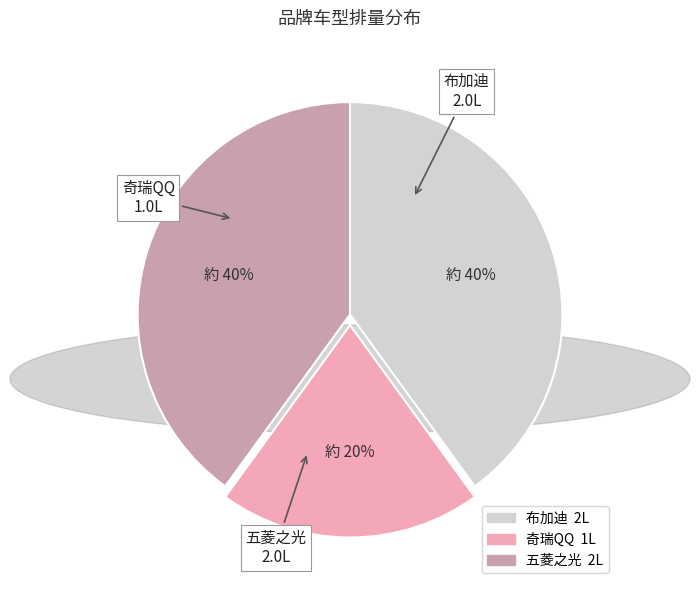

Is the sum of 奇瑞QQ and 五菱之光 greater than half?

Yes